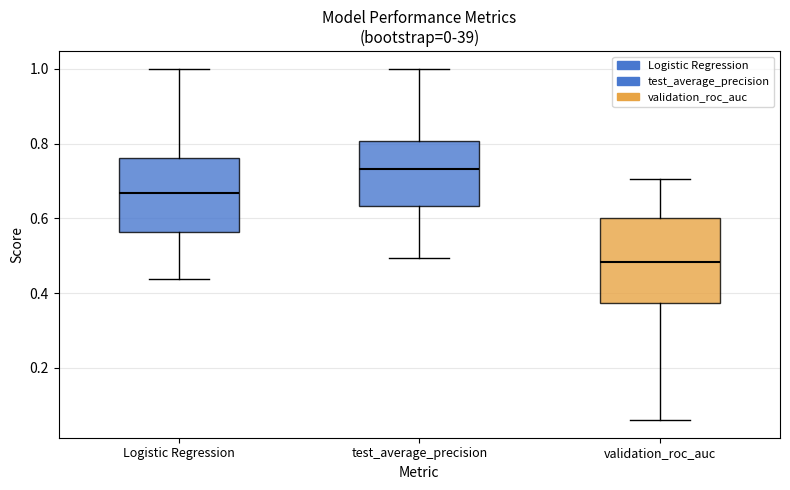

Which box has the highest median line?

test_average_precision